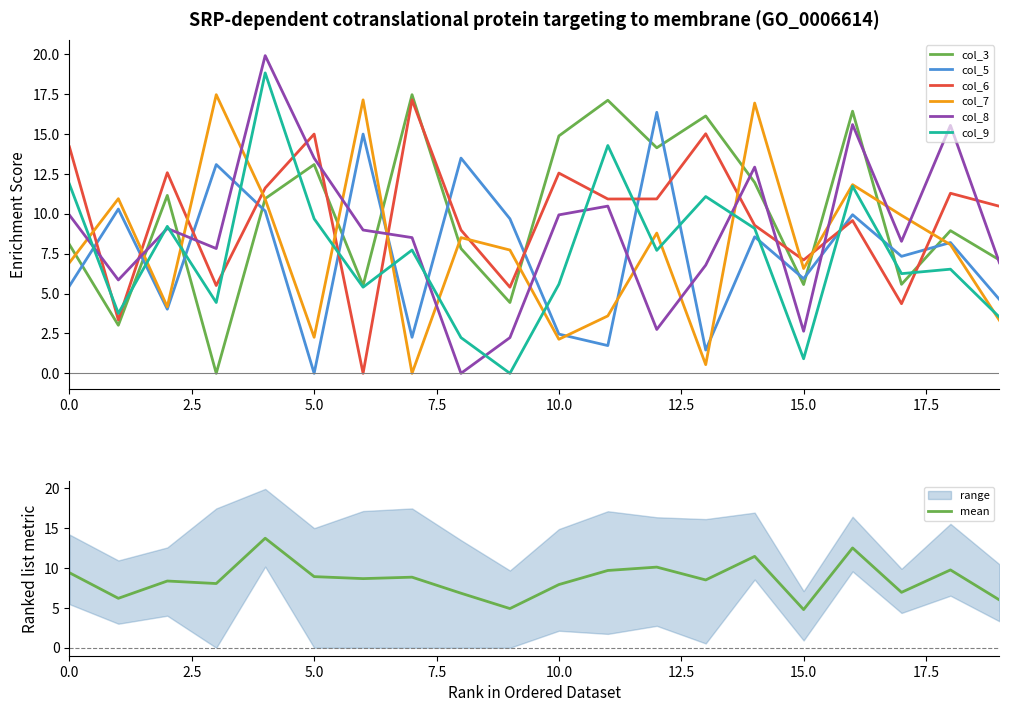

What value does the col_7 series have at 1?

10.9